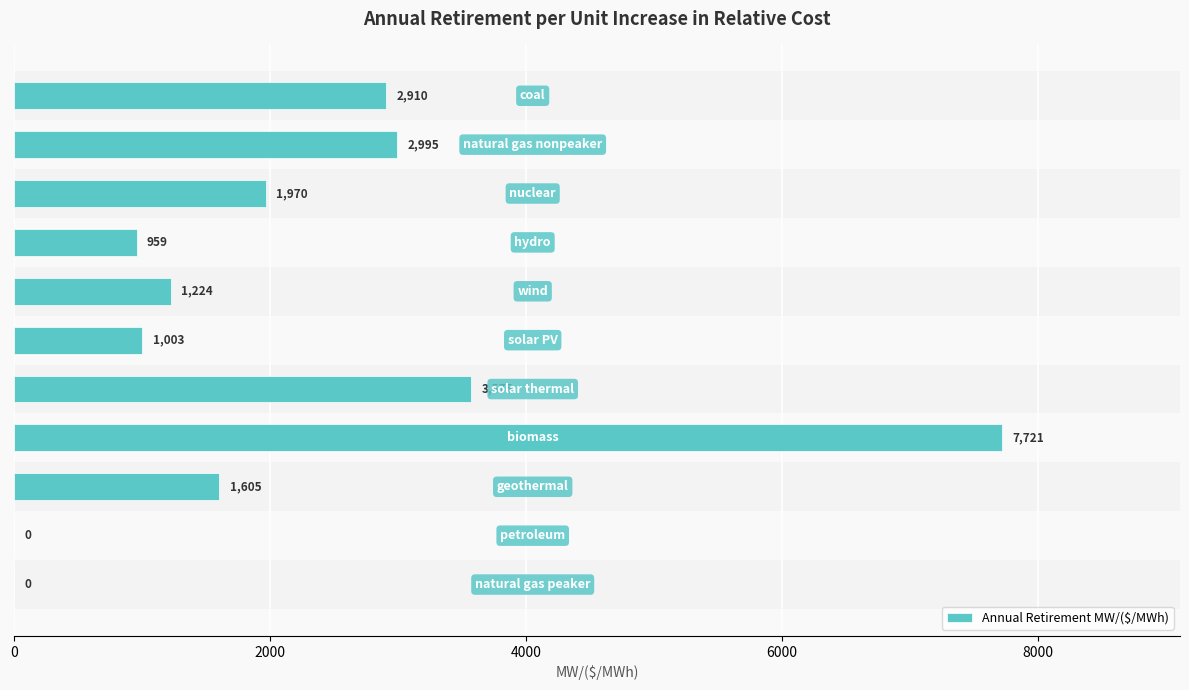

What is the maximum value shown in the chart?

7721.1